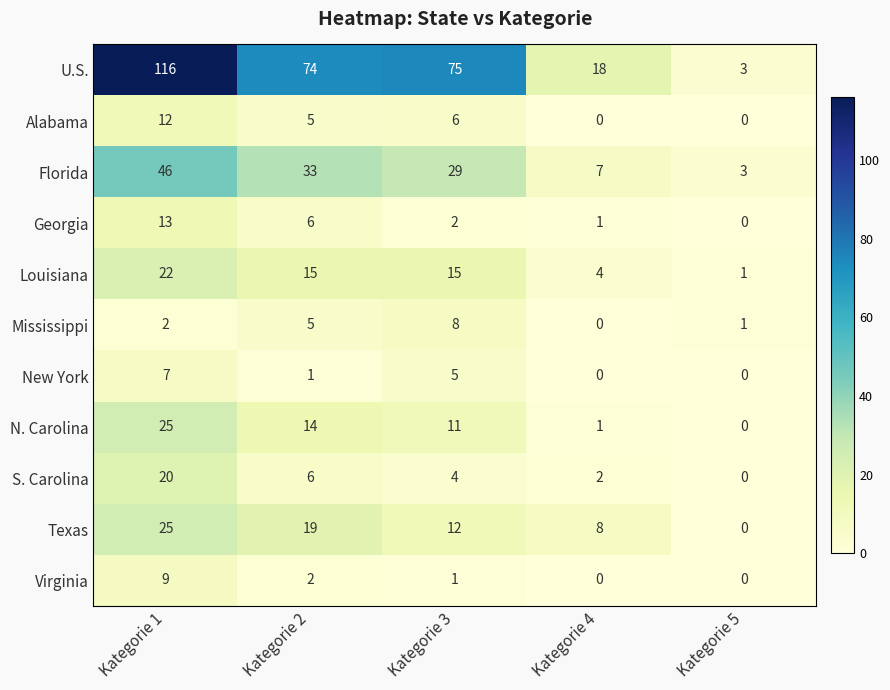

What is the difference between the maximum and minimum values in the Georgia series?

13